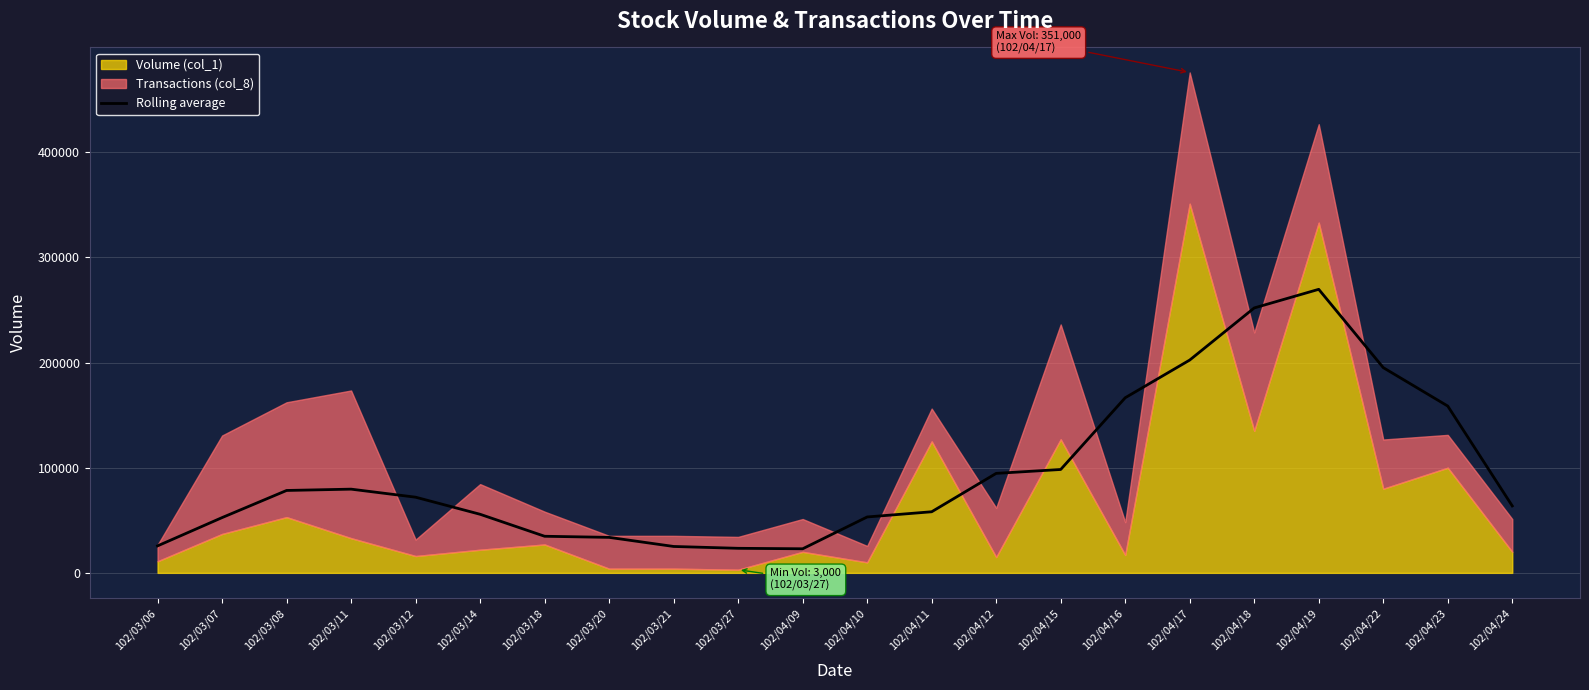

What is the lowest value of the Rolling average series?

22900